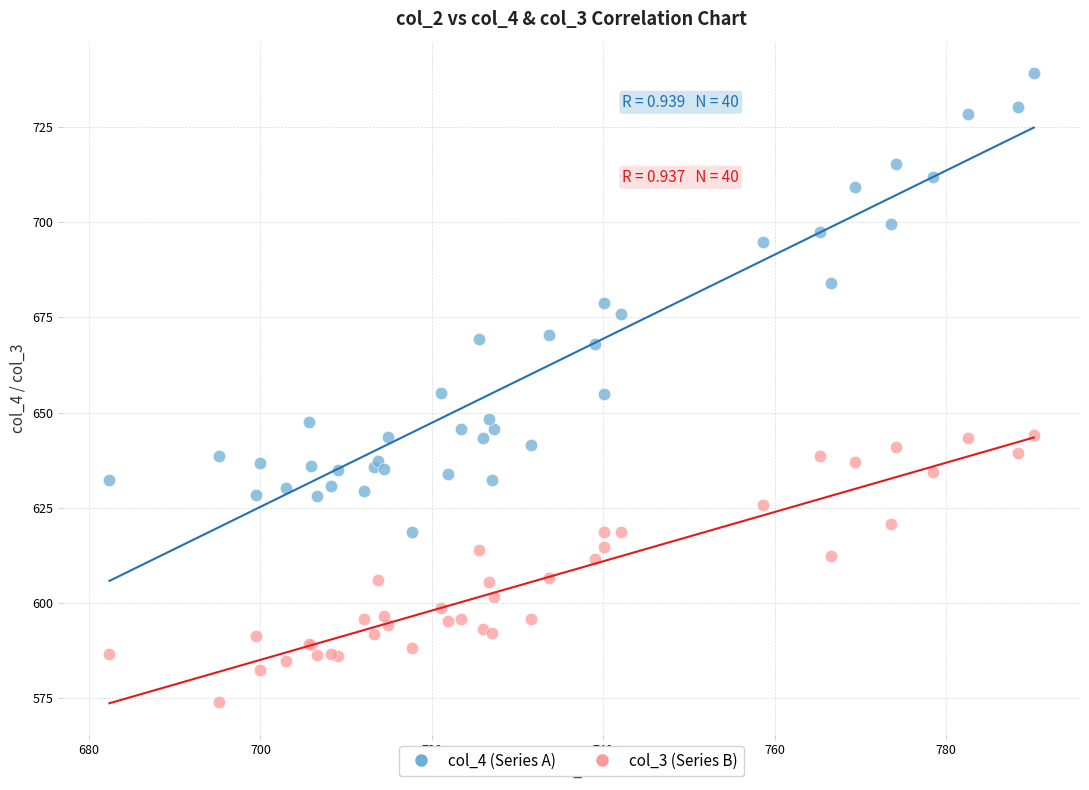

Which series has the widest spread of Y values?

col_4 (Series A)